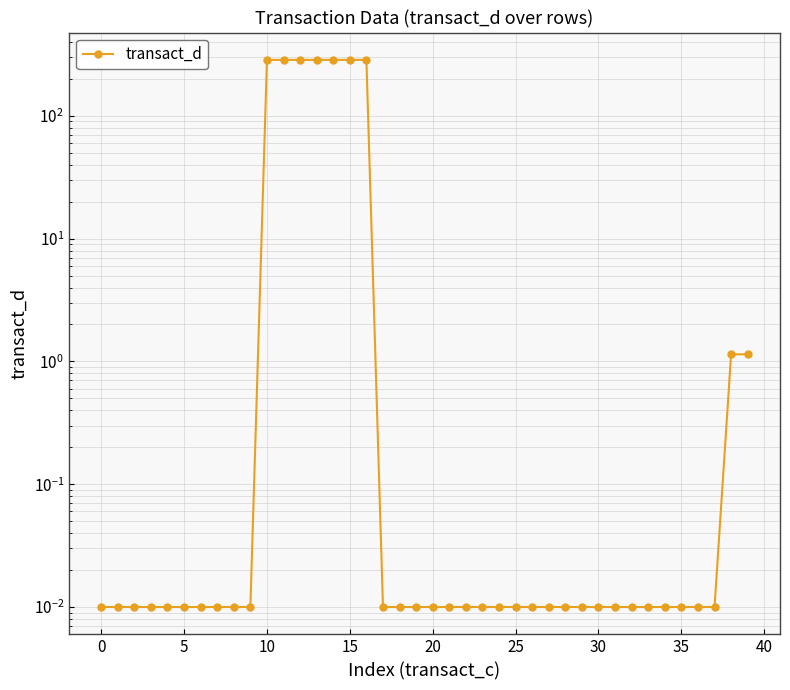

What is the label of the 20th point from the right?

20